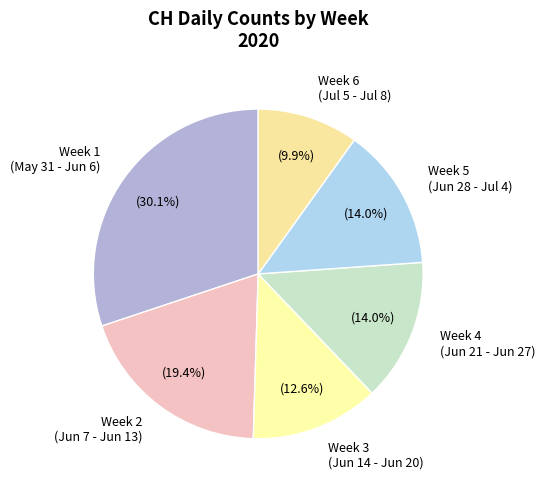

Count the number of slices in the pie.

6